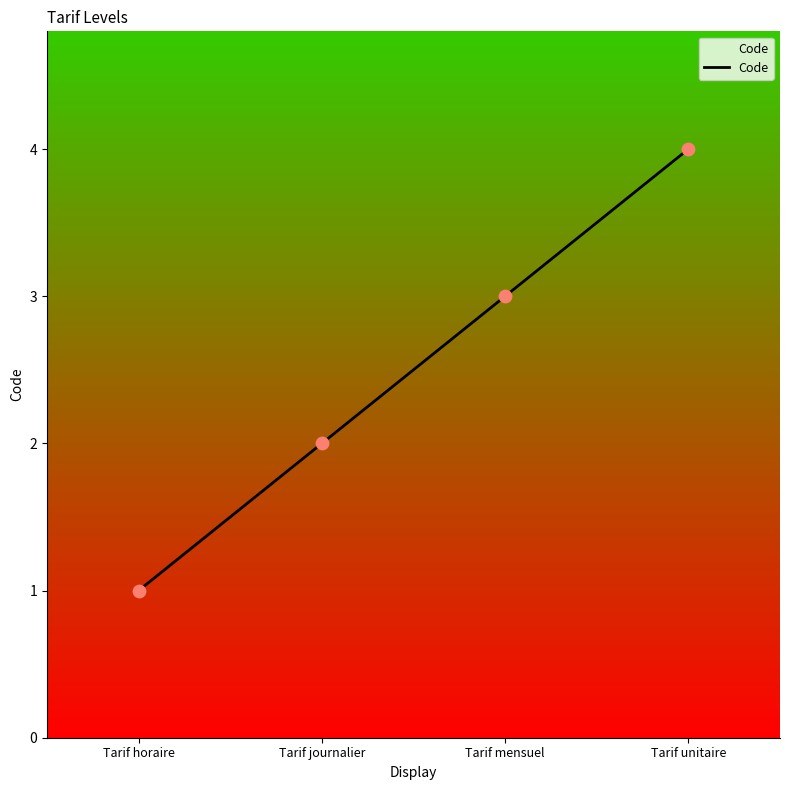

What is the change in value from Tarif journalier to Tarif unitaire?

+2